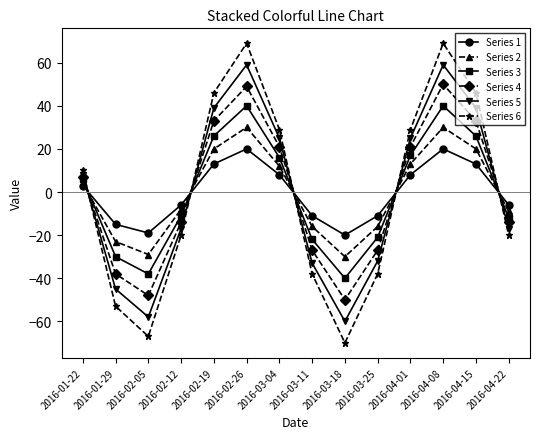

Reading left to right, what are all the values shown in this chart?

Series 1: 2016-01-22=3	2016-01-29=-15	2016-02-05=-19	2016-02-12=-6	2016-02-19=13	2016-02-26=20	2016-03-04=8	2016-03-11=-11	2016-03-18=-20	2016-03-25=-11	2016-04-01=8	2016-04-08=20	2016-04-15=13	2016-04-22=-6
Series 2: 2016-01-22=4	2016-01-29=-23	2016-02-05=-29	2016-02-12=-8	2016-02-19=20	2016-02-26=30	2016-03-04=12	2016-03-11=-16	2016-03-18=-30	2016-03-25=-16	2016-04-01=13	2016-04-08=30	2016-04-15=20	2016-04-22=-9
Series 3: 2016-01-22=6	2016-01-29=-30	2016-02-05=-38	2016-02-12=-11	2016-02-19=26	2016-02-26=40	2016-03-04=16	2016-03-11=-22	2016-03-18=-40	2016-03-25=-21	2016-04-01=17	2016-04-08=40	2016-04-15=26	2016-04-22=-12
Series 4: 2016-01-22=7	2016-01-29=-38	2016-02-05=-48	2016-02-12=-14	2016-02-19=33	2016-02-26=49	2016-03-04=21	2016-03-11=-27	2016-03-18=-50	2016-03-25=-27	2016-04-01=21	2016-04-08=50	2016-04-15=33	2016-04-22=-14
Series 5: 2016-01-22=8	2016-01-29=-45	2016-02-05=-58	2016-02-12=-17	2016-02-19=39	2016-02-26=59	2016-03-04=25	2016-03-11=-33	2016-03-18=-60	2016-03-25=-32	2016-04-01=25	2016-04-08=59	2016-04-15=39	2016-04-22=-17
Series 6: 2016-01-22=10	2016-01-29=-53	2016-02-05=-67	2016-02-12=-20	2016-02-19=46	2016-02-26=69	2016-03-04=29	2016-03-11=-38	2016-03-18=-70	2016-03-25=-38	2016-04-01=29	2016-04-08=69	2016-04-15=46	2016-04-22=-20